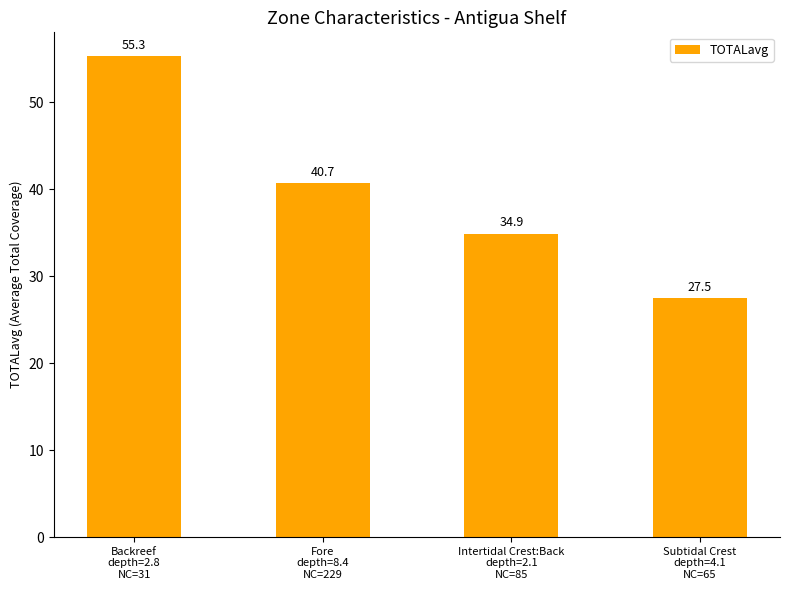

At which label does the data first exceed 40?

Backreef
depth=2.8
NC=31